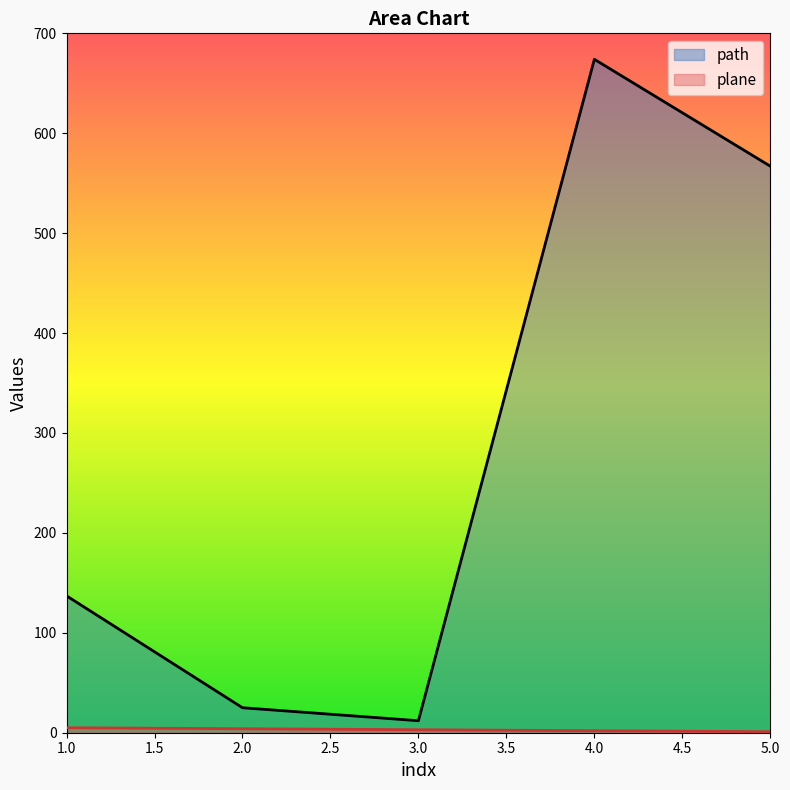

Reading left to right, transcribe all the data shown in this chart.

path: 1=137	2=25	3=12	4=674	5=567
plane: 1=5	2=4	3=3	4=2	5=1